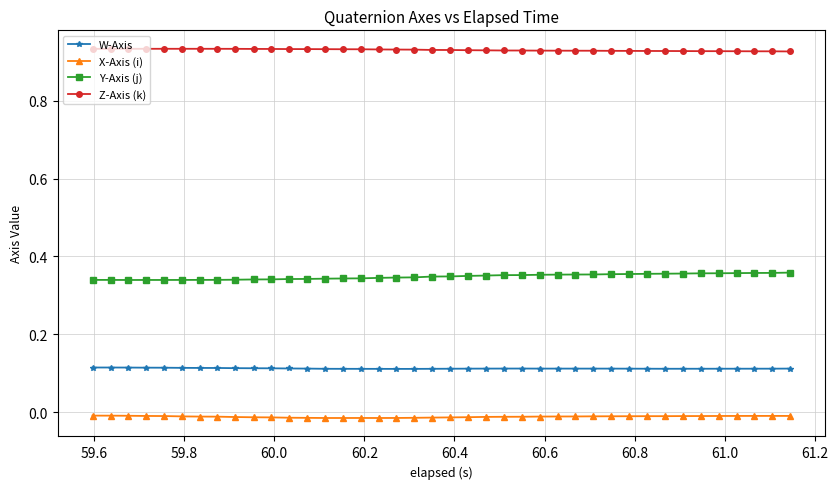

Rank the series by their maximum value, from lowest to highest.

X-Axis (i), W-Axis, Y-Axis (j), Z-Axis (k)